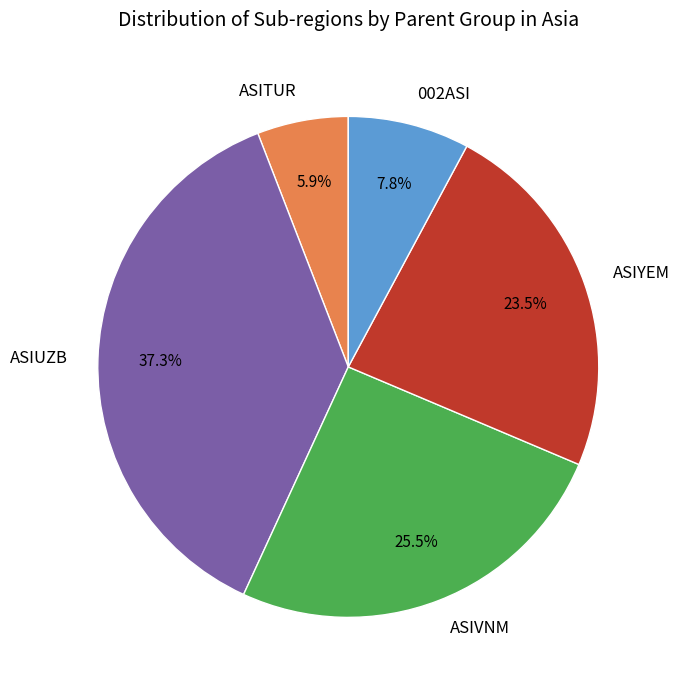

True or false: ASITUR accounts for 32% of the total.

False